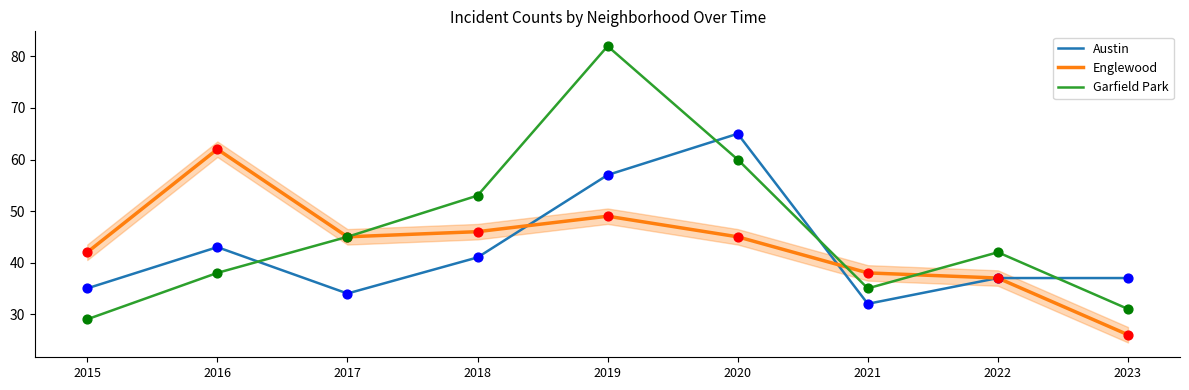

At which category is the sum across all series the highest?

2019